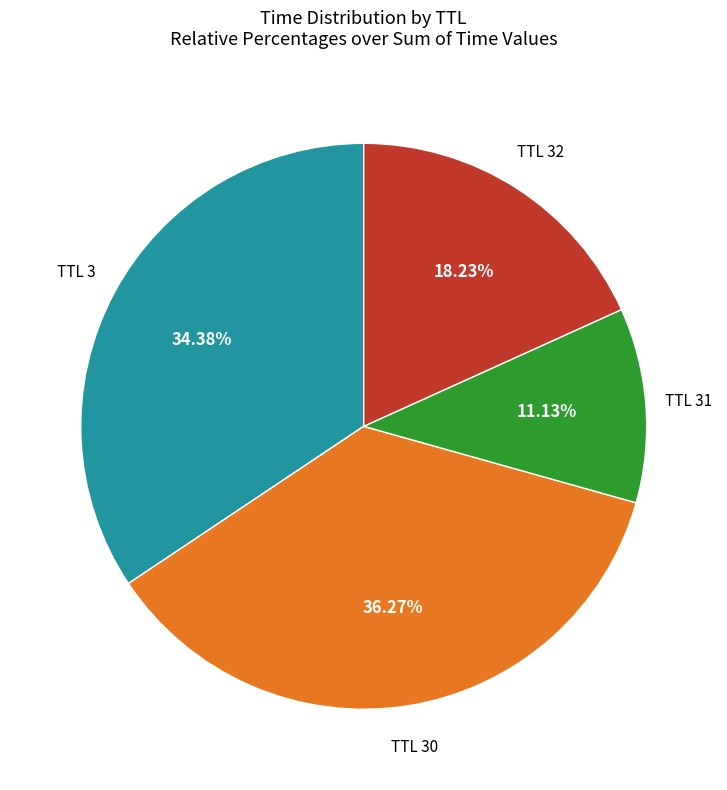

Does any single category account for the majority?

No